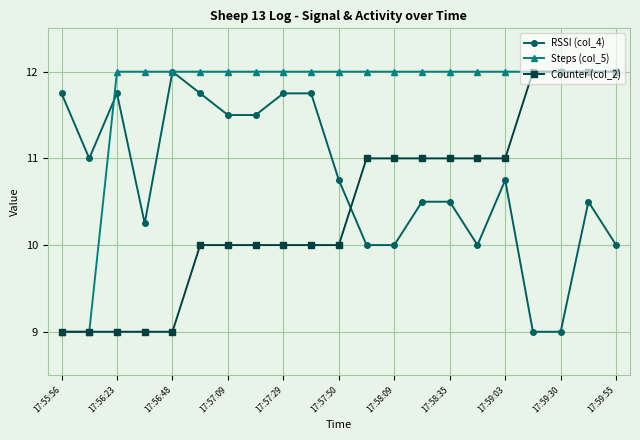

Rank the series by their average value, from lowest to highest.

Counter (col_2), RSSI (col_4), Steps (col_5)